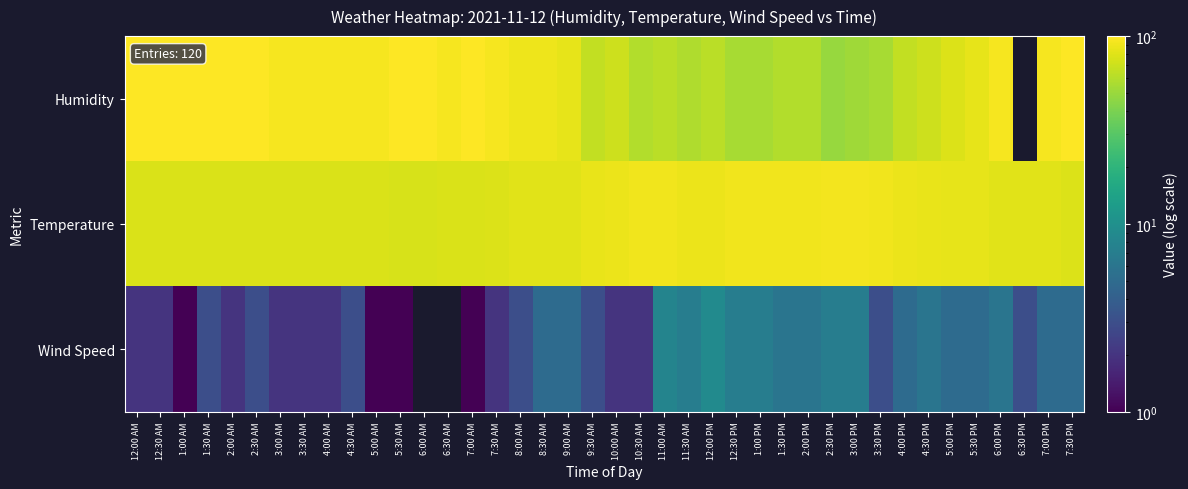

Which series has the largest total across all categories?

Temperature